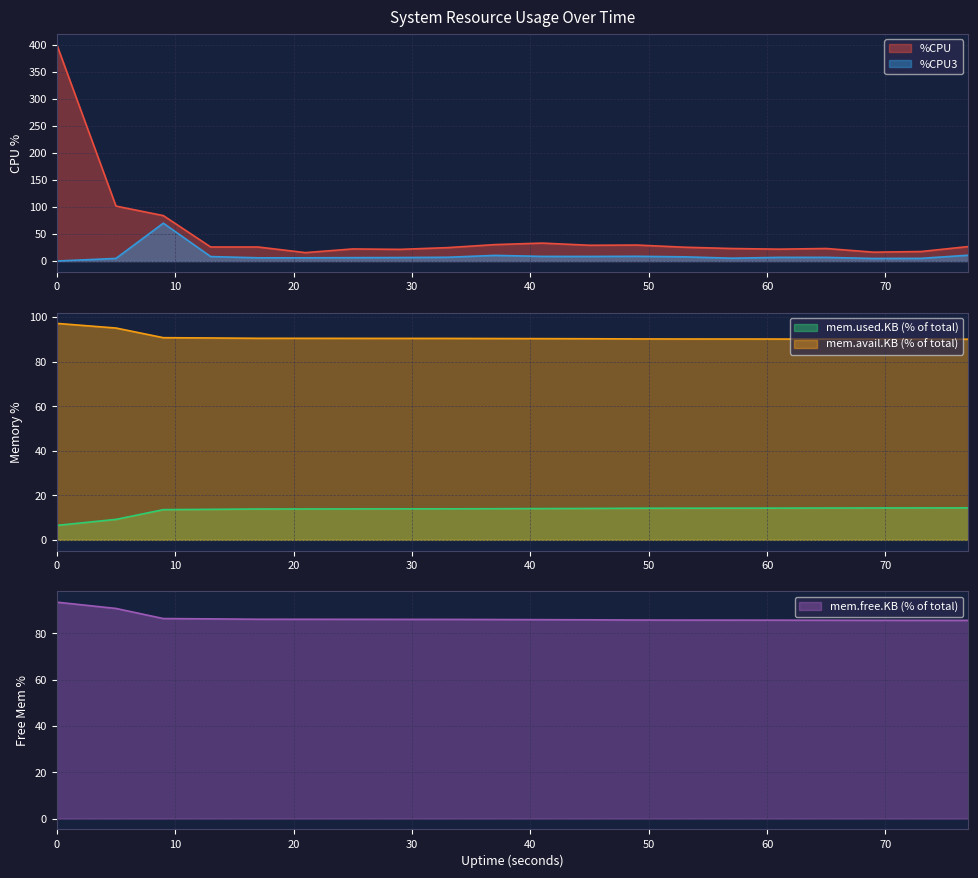

Reading left to right, what are all the values shown in this chart?

%CPU: 0=400.0	5=101.6	9=84.0	13=26.0	17=26.0	21=15.6	25=22.4	29=21.6	33=24.8	37=30.4	41=33.2	45=29.2	49=29.6	53=25.6	57=23.2	61=22.0	65=23.2	69=16.4	73=17.6	77=26.8
%CPU3: 0=0.0	5=4.9	9=70.0	13=8.3	17=6.0	21=6.0	25=6.3	29=6.5	33=7.0	37=10.5	41=8.6	45=8.5	49=8.8	53=7.8	57=5.3	61=6.8	65=6.8	69=4.8	73=5.0	77=10.8
mem.used.KB: 0=6.5	5=9.2	9=13.6	13=13.7	17=13.9	21=13.9	25=13.9	29=13.9	33=13.9	37=14.0	41=14.0	45=14.1	49=14.2	53=14.2	57=14.2	61=14.3	65=14.3	69=14.3	73=14.3	77=14.3
mem.avail.KB: 0=97.2	5=95.1	9=90.8	13=90.6	17=90.5	21=90.5	25=90.5	29=90.4	33=90.4	37=90.4	41=90.3	45=90.3	49=90.2	53=90.2	57=90.2	61=90.2	65=90.1	69=90.1	73=90.1	77=90.1
mem.free.KB: 0=93.5	5=90.8	9=86.4	13=86.3	17=86.1	21=86.1	25=86.1	29=86.1	33=86.1	37=86.0	41=86.0	45=85.9	49=85.8	53=85.8	57=85.8	61=85.7	65=85.7	69=85.7	73=85.7	77=85.7